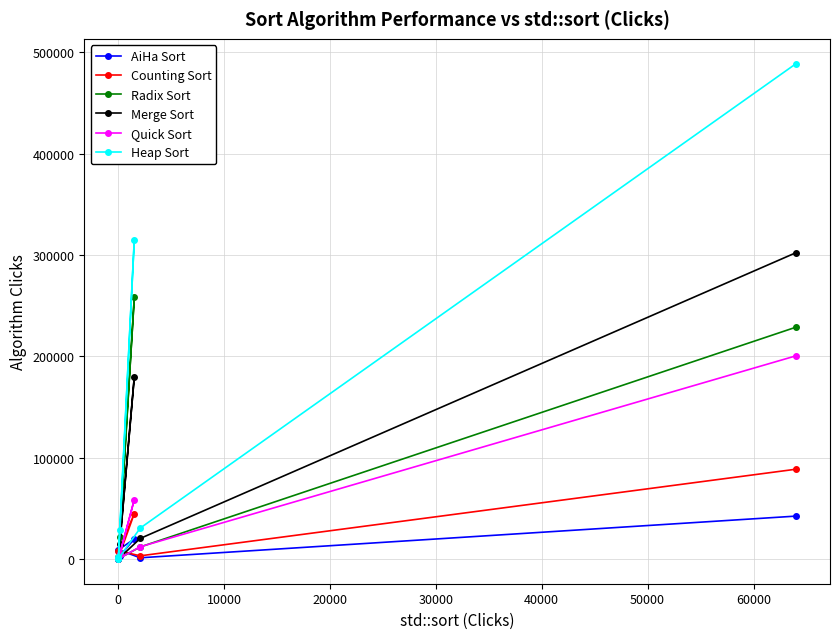

What is the maximum value for Quick Sort?

200555